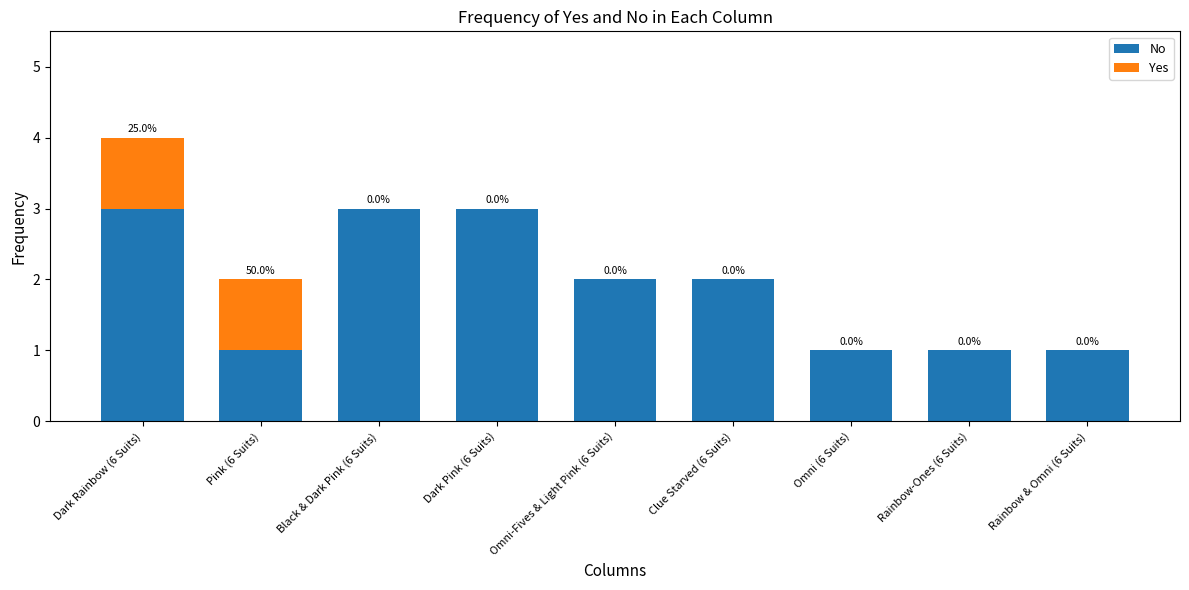

Reading right to left, what are the values for No?

Rainbow & Omni (6 Suits)=1	Rainbow-Ones (6 Suits)=1	Omni (6 Suits)=1	Clue Starved (6 Suits)=2	Omni-Fives & Light Pink (6 Suits)=2	Dark Pink (6 Suits)=3	Black & Dark Pink (6 Suits)=3	Pink (6 Suits)=1	Dark Rainbow (6 Suits)=3